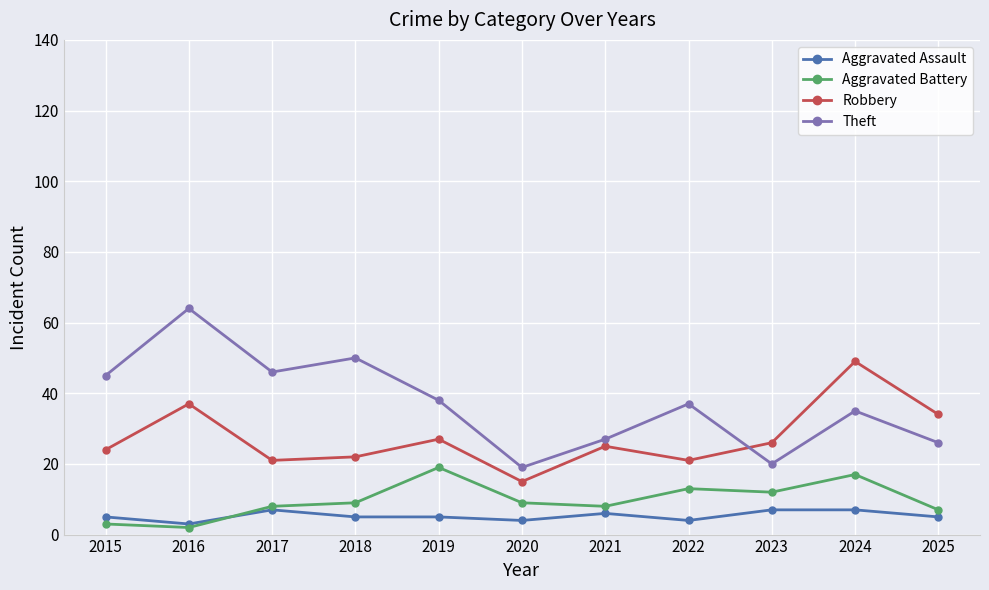

How many values in the Robbery series are below 25?

5